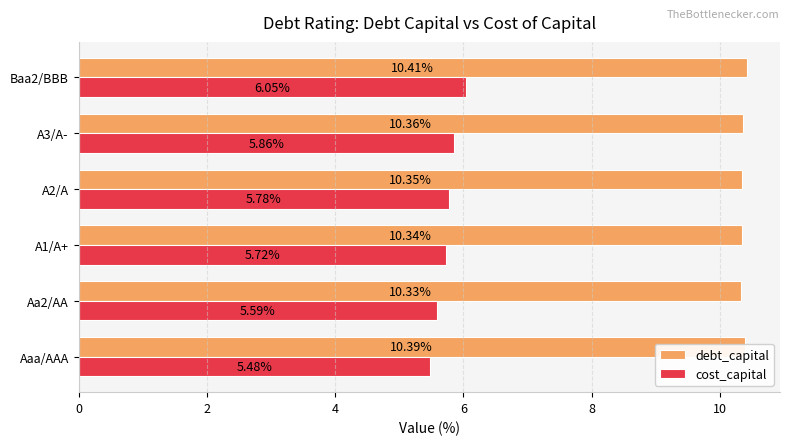

List the series in order of their peak value, highest first.

debt_capital, cost_capital